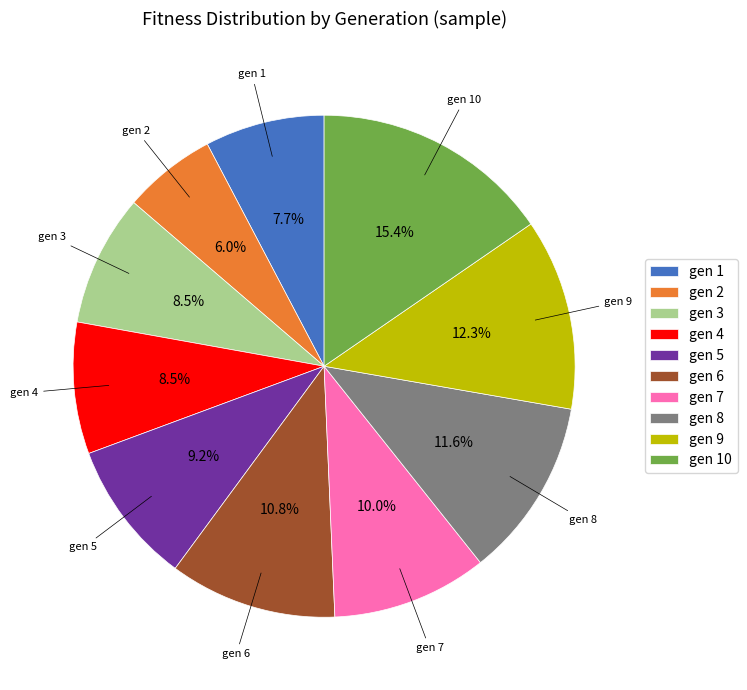

Which has a higher value, gen 3 or gen 8?

gen 8